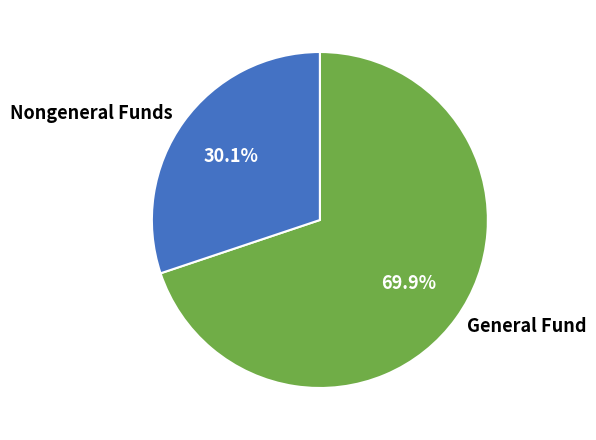

Which category has the biggest portion of the pie?

General Fund